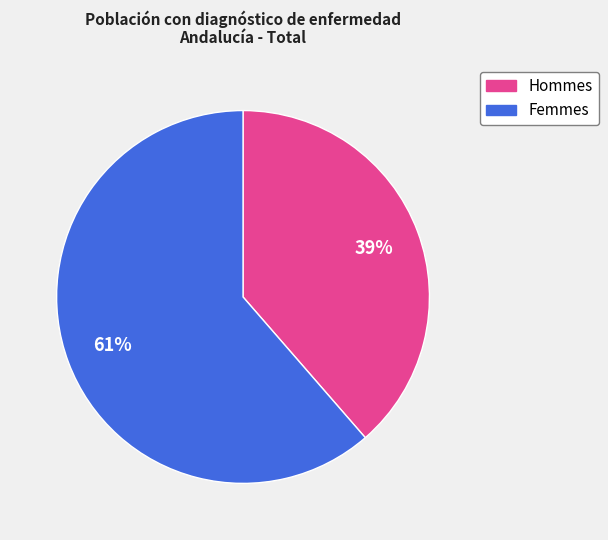

Does any single category account for the majority?

Yes